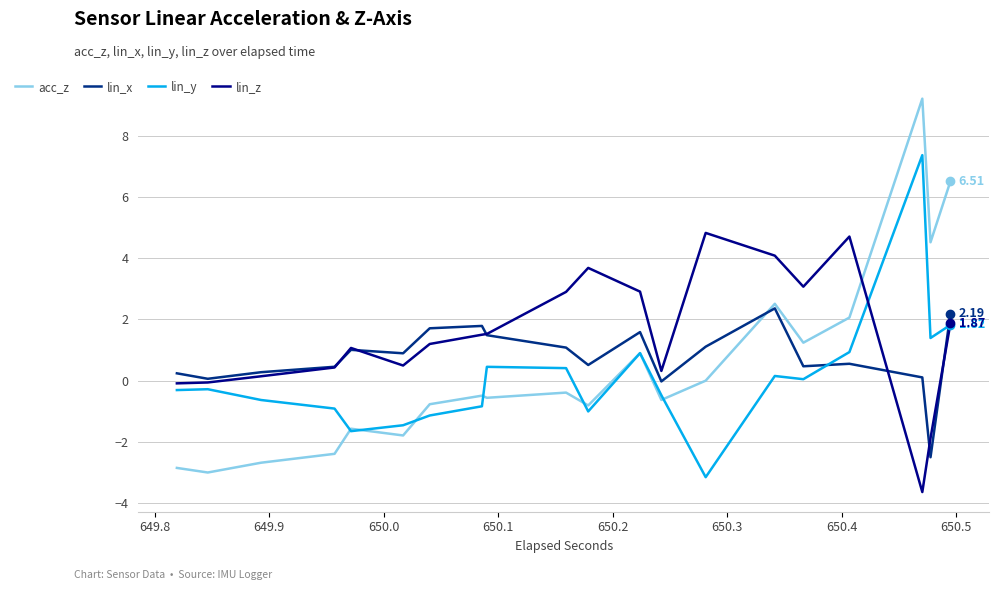

How many categories are shown in the chart?

20